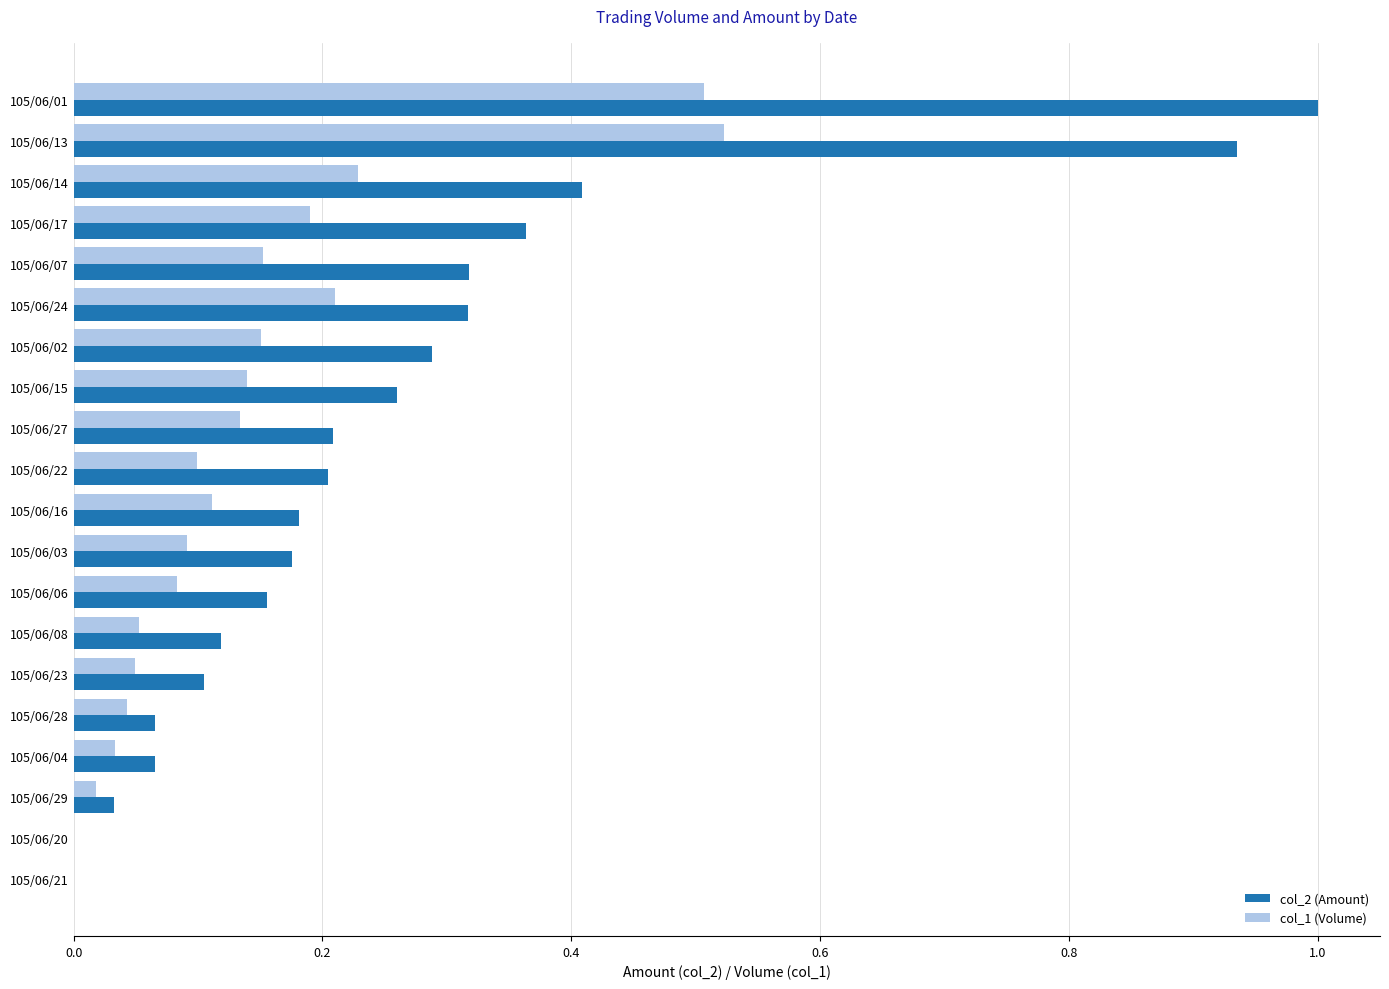

Is the value of col_2 (Amount) at 105/06/27 greater than the value of col_1 (Volume) at 105/06/23?

Yes